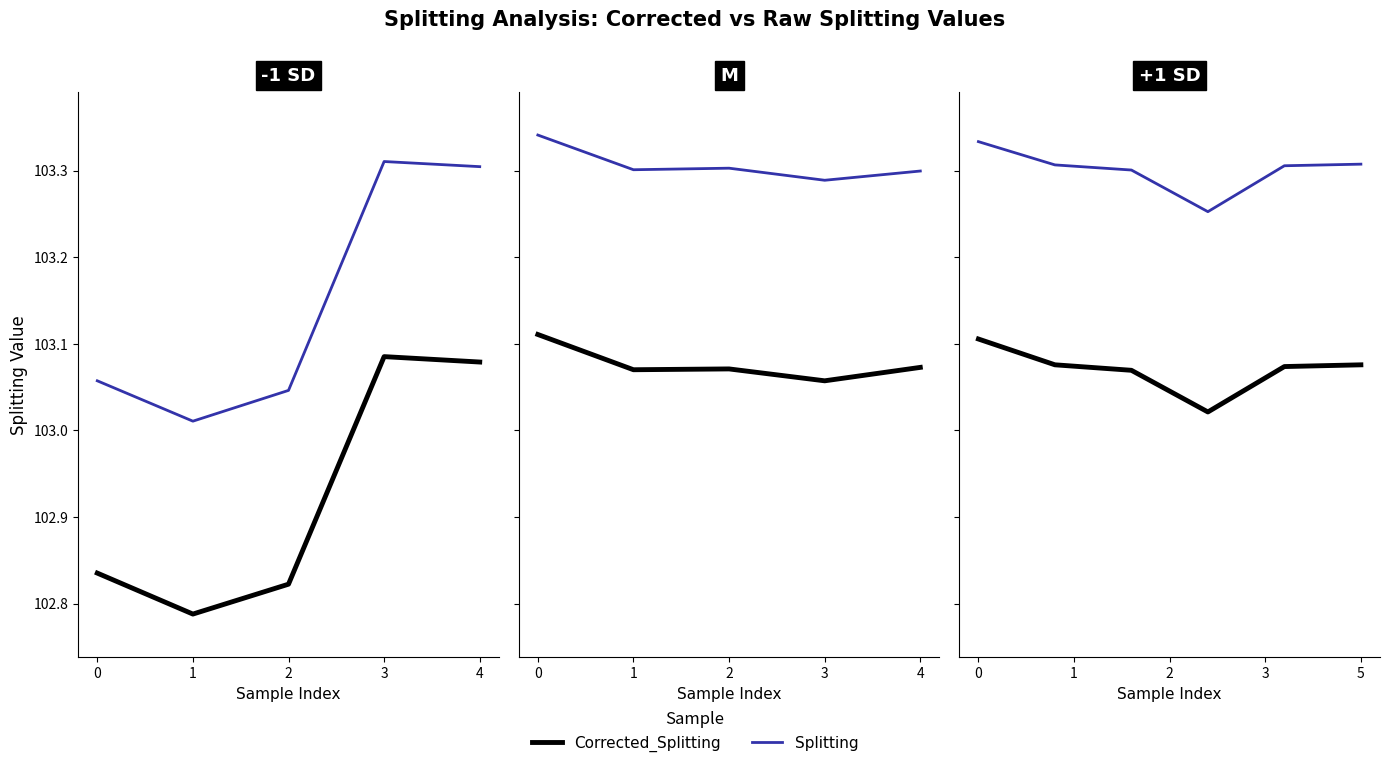

Which has a higher value, 4 or 5?

5